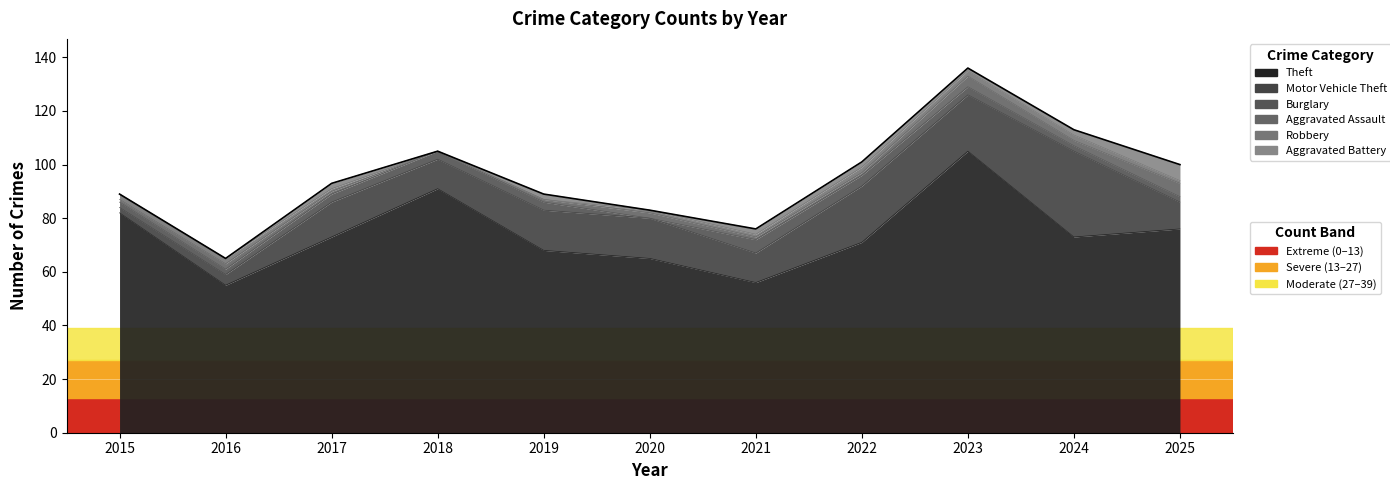

Which series changed the most between 2018 and 2024?

Motor Vehicle Theft